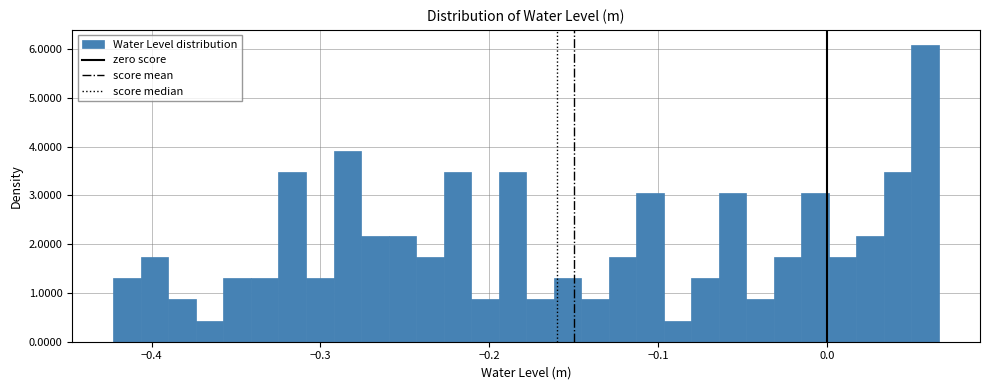

Around what value on the x-axis is the tallest bar? Give the approximate position of its centre, as read against the axis.

0.06